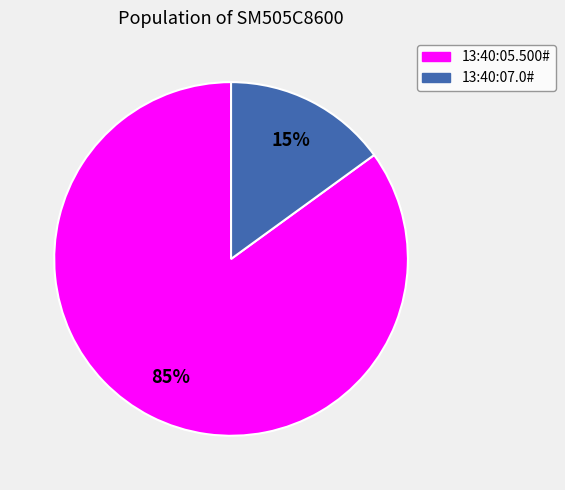

How many slices are in this pie chart?

2